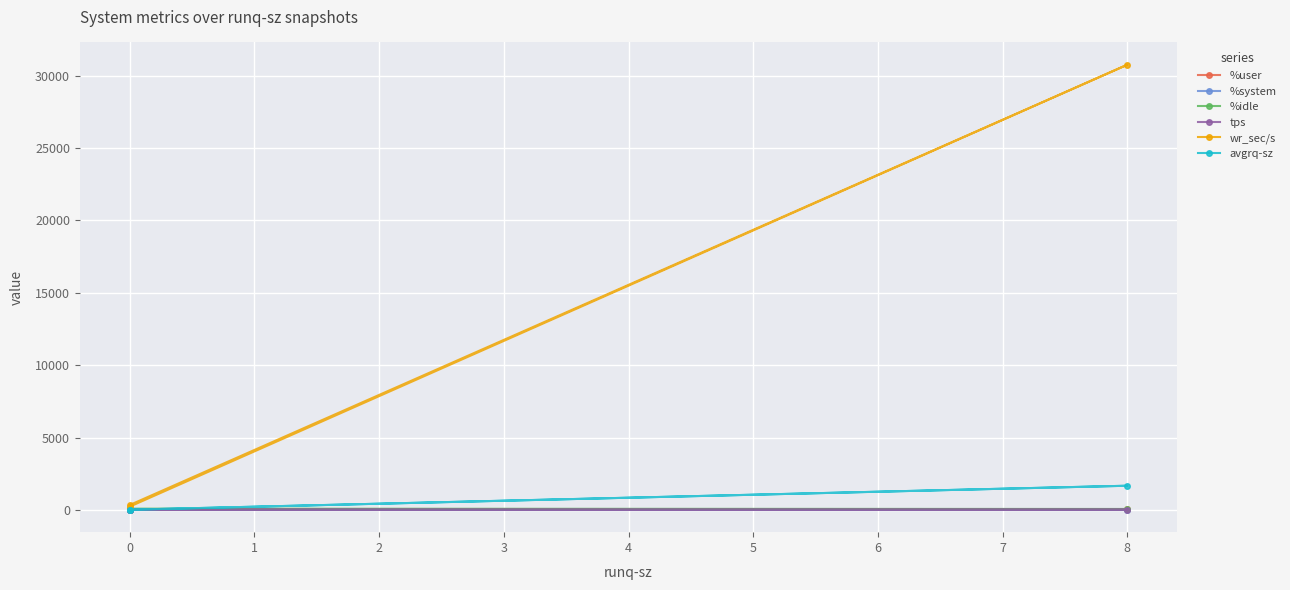

Is it true that %system equals 0.7 at 0?

False